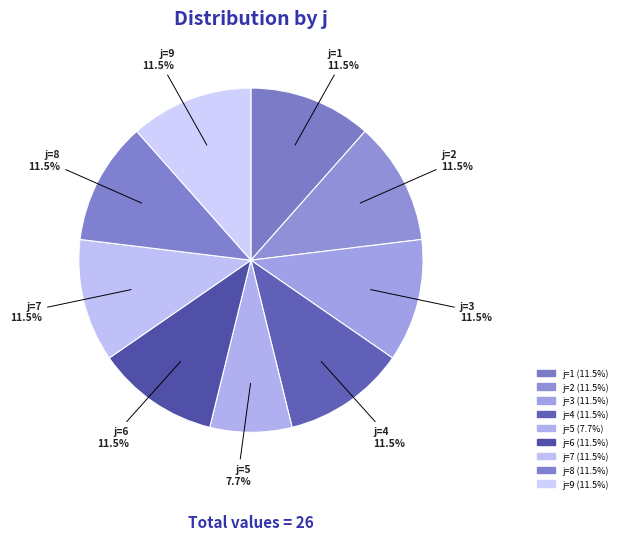

Which slice is the smallest?

j=5